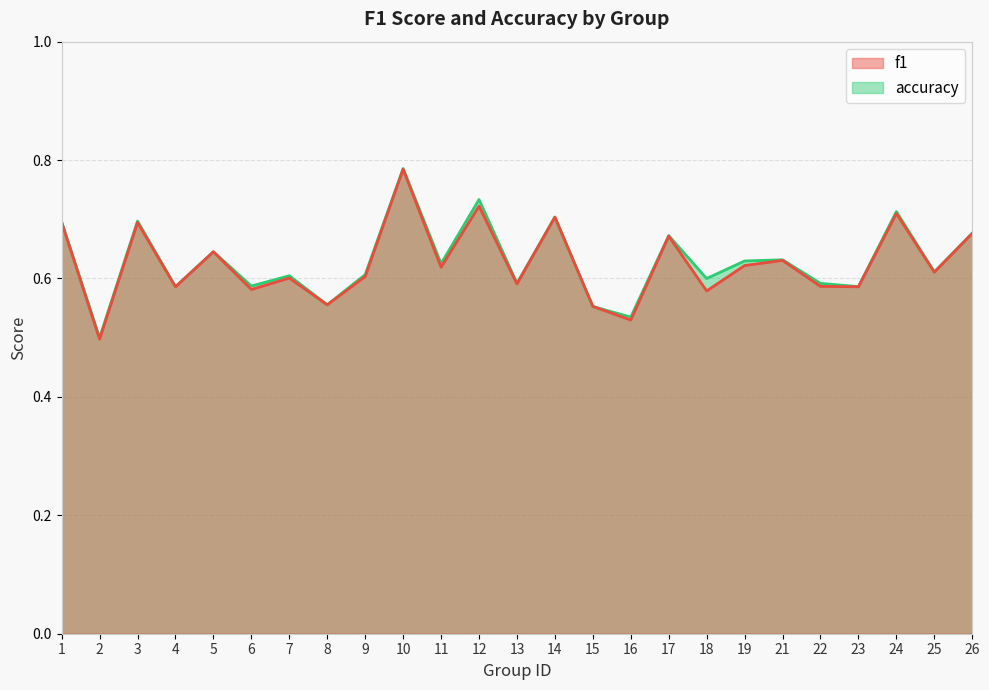

Count the f1 values in the range 0 to 1.

25